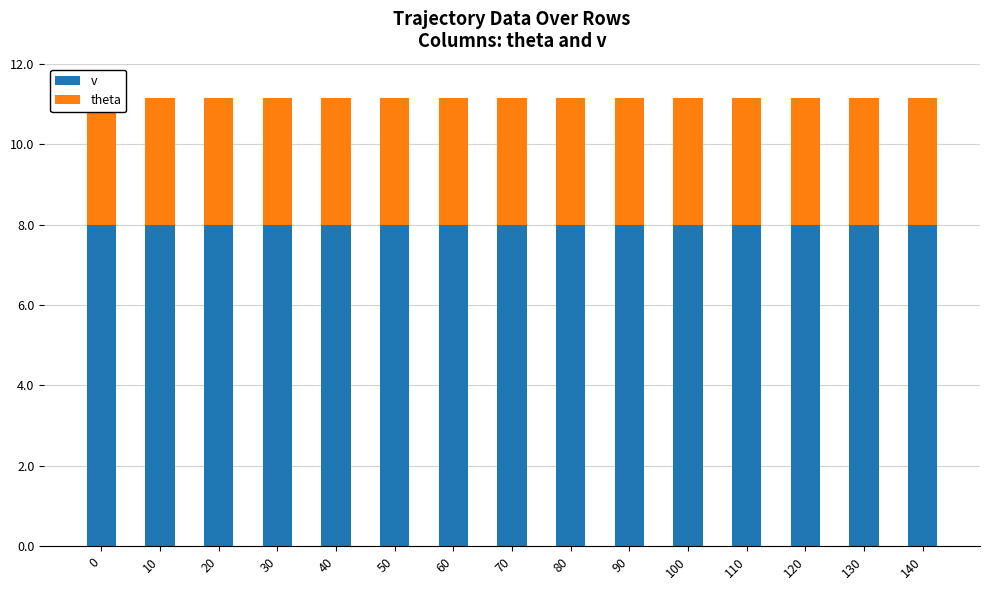

At how many categories does at least one series exceed 6?

15